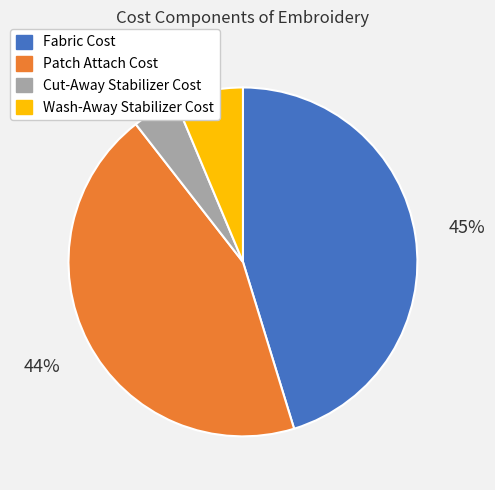

What is the smallest slice in the pie chart?

Cut-Away Stabilizer Cost